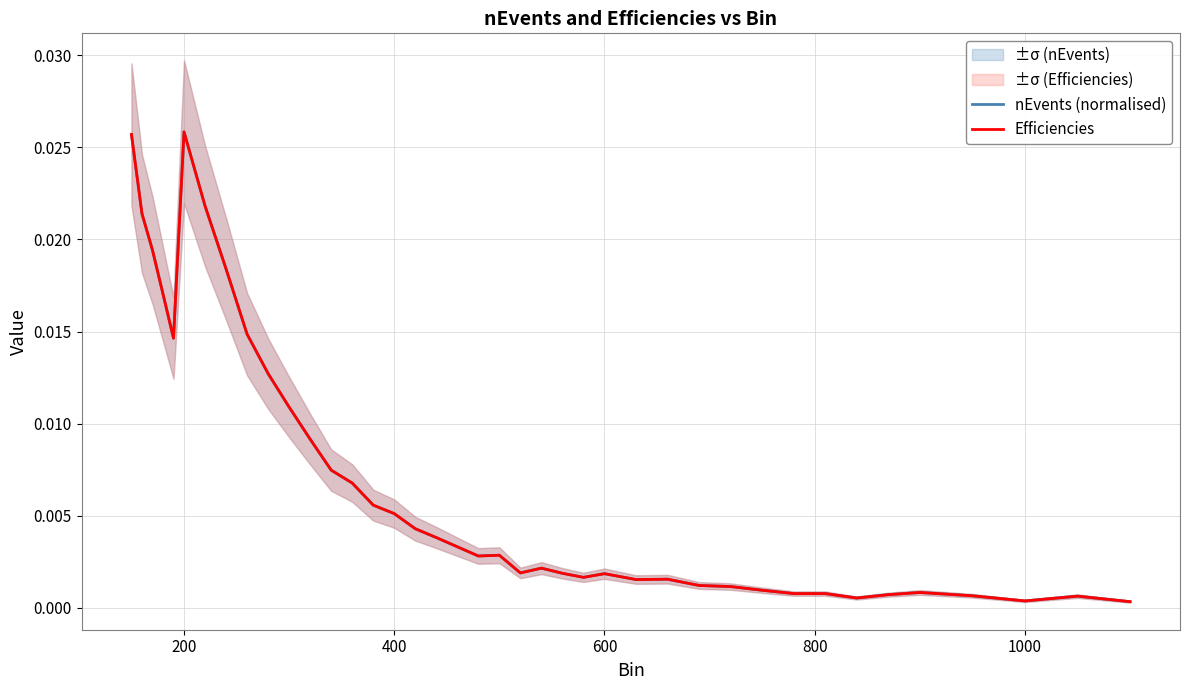

Which series has the largest total across all categories?

nEvents (normalised)